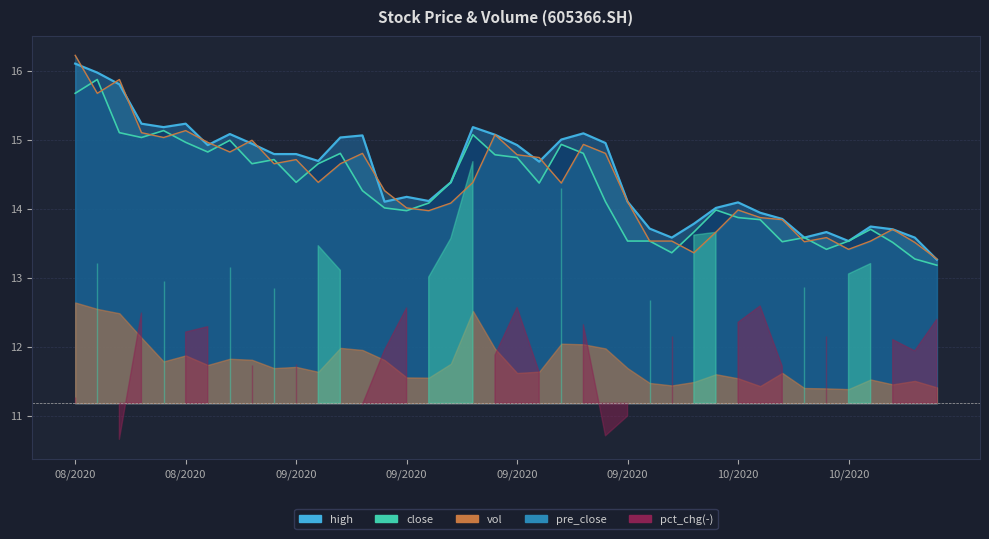

How many interior local peaks does the high series have?

9